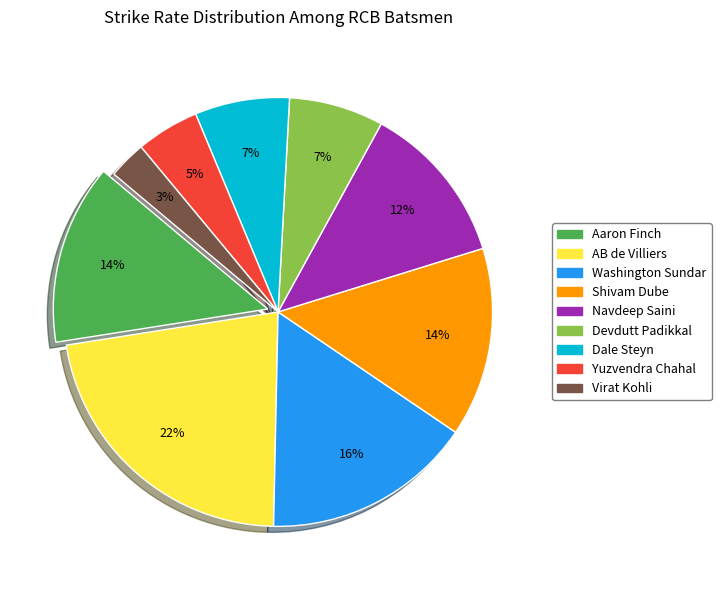

To the nearest percent, what is the average slice percentage?

11%